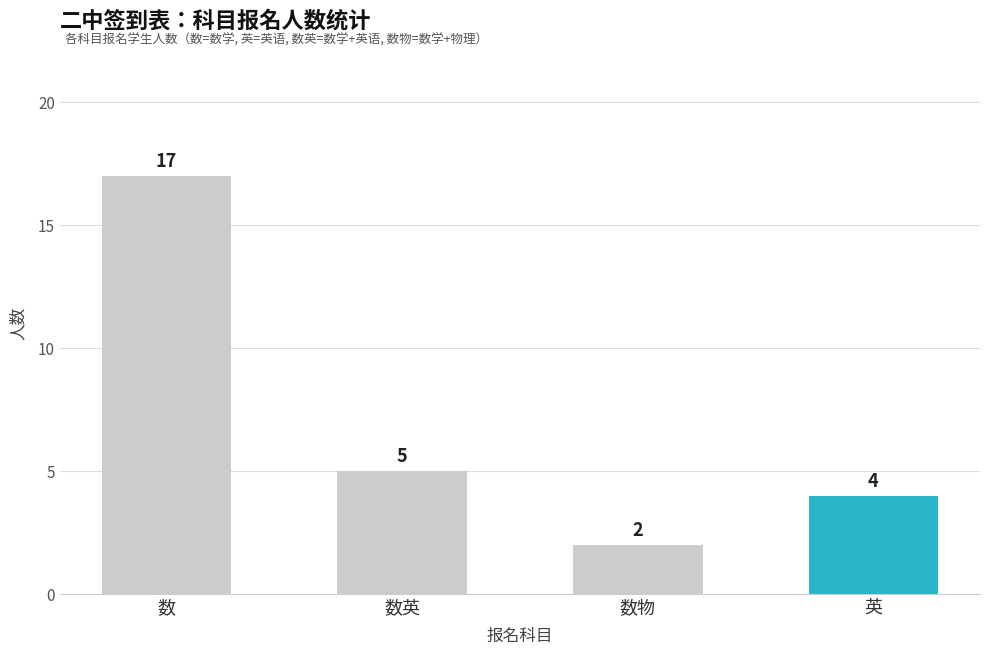

What is the average value?

7